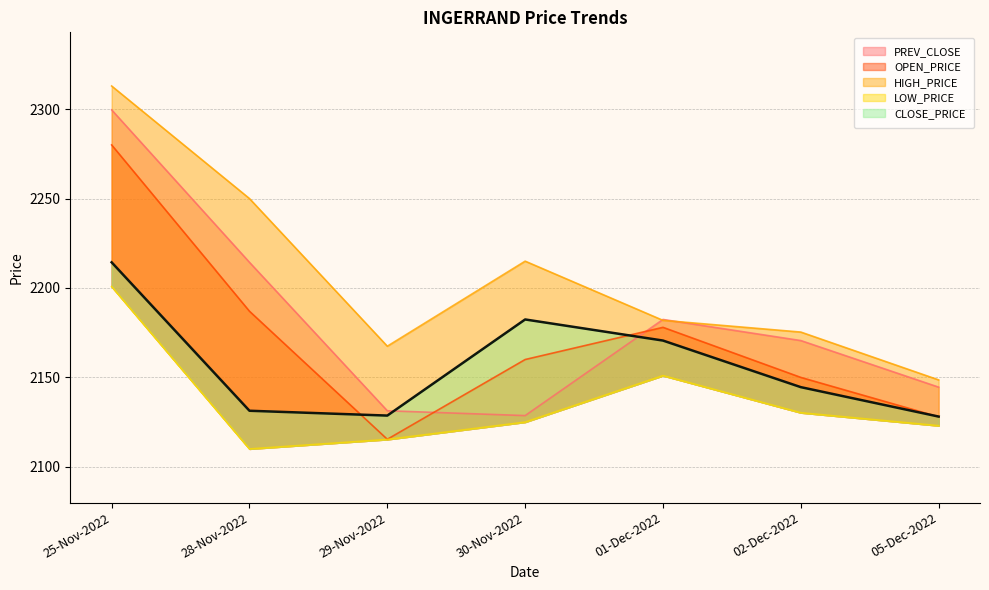

What is the greatest value displayed?

2312.9